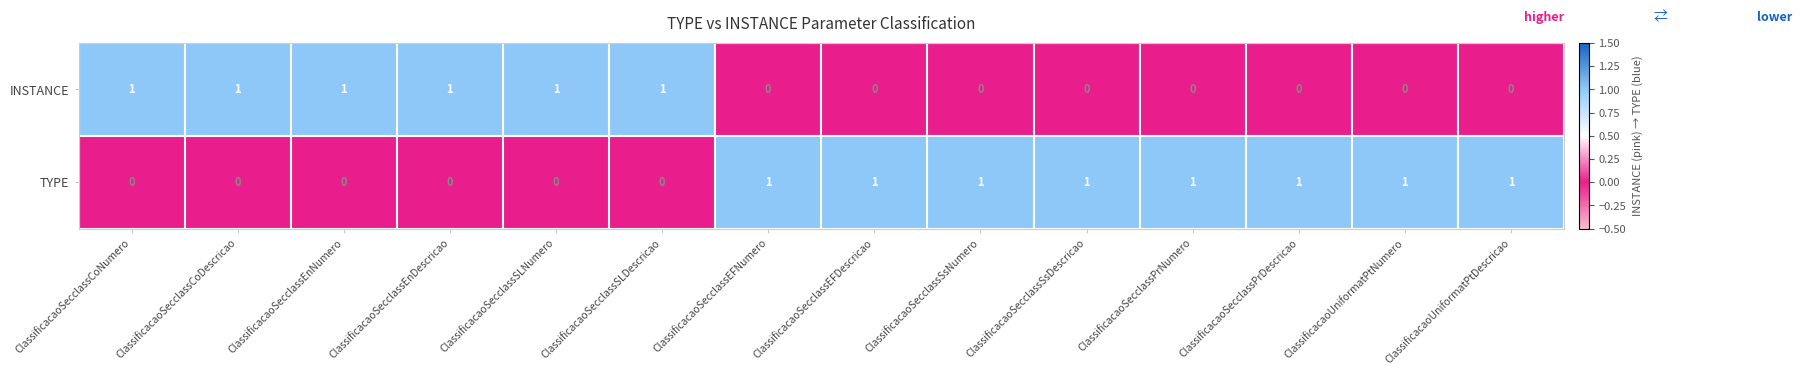

Count the TYPE values in the range 0 to 1.

14